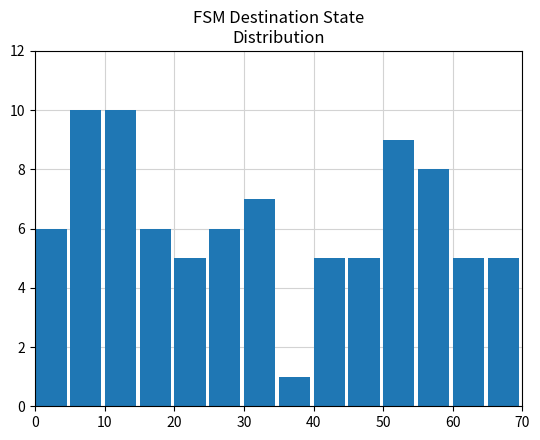

What is the maximum value shown in the chart?

10